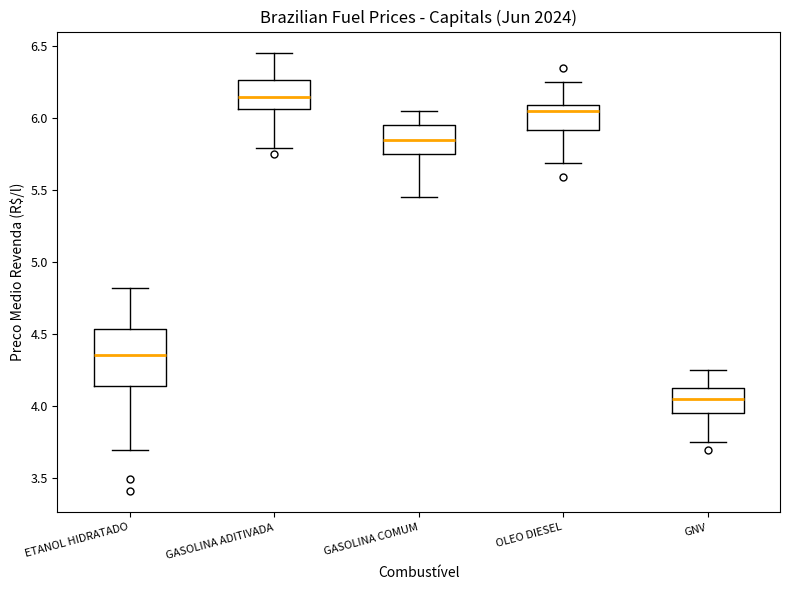

Where does the lower whisker of the box for ETANOL HIDRATADO end on the y-axis? The values are not printed on the chart, so give them approximately, as read against the axis.

3.70